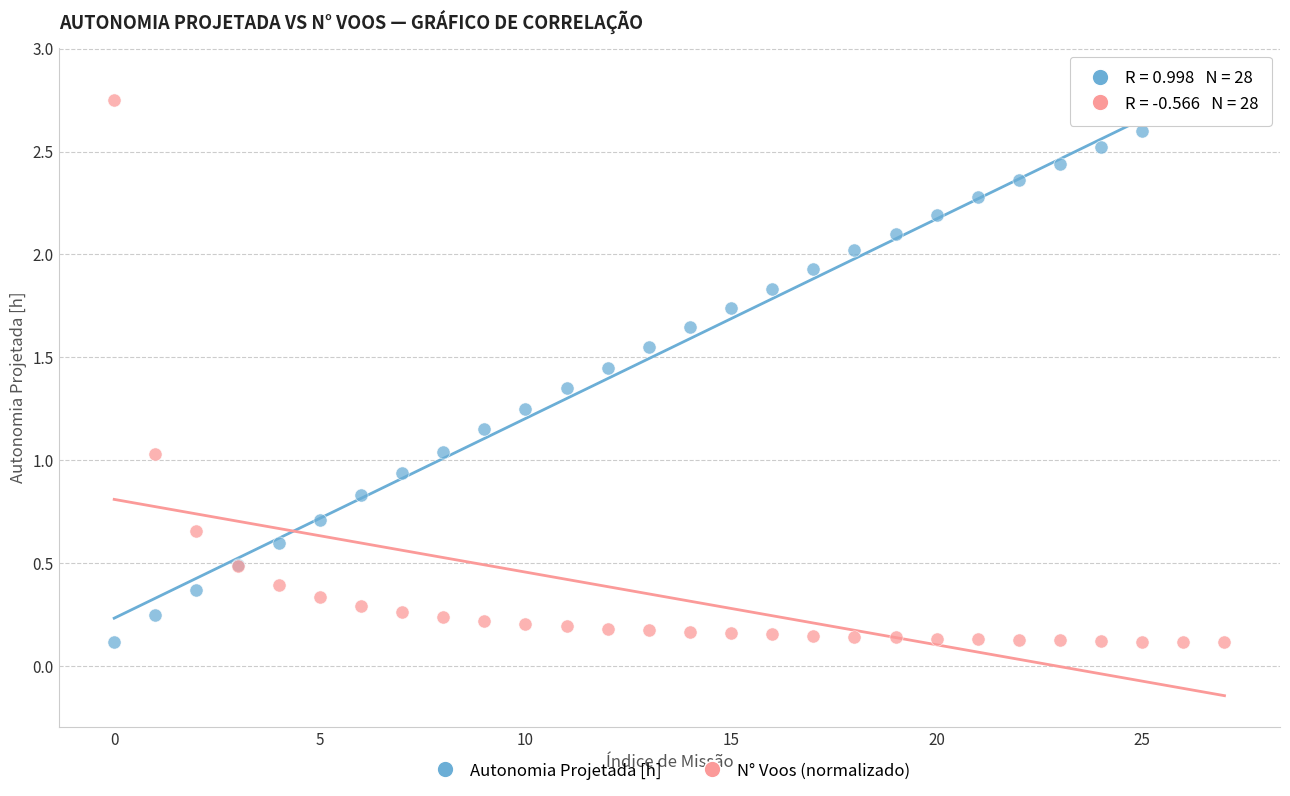

What are all the series names shown in the legend?

Autonomia Projetada [h], N° Voos (normalizado)